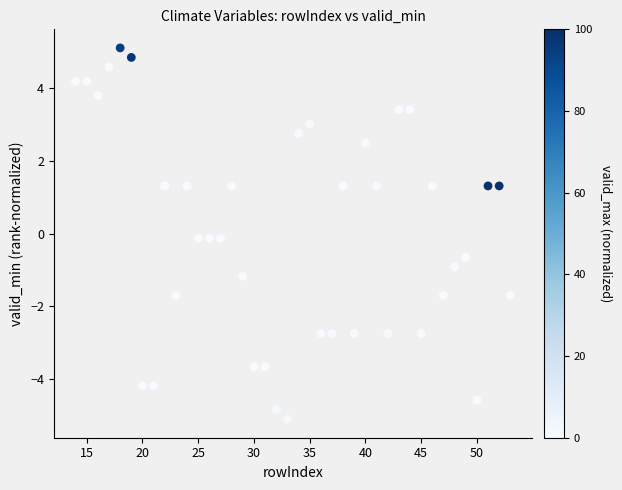

What is the range of X values (max minus min)?

39.0